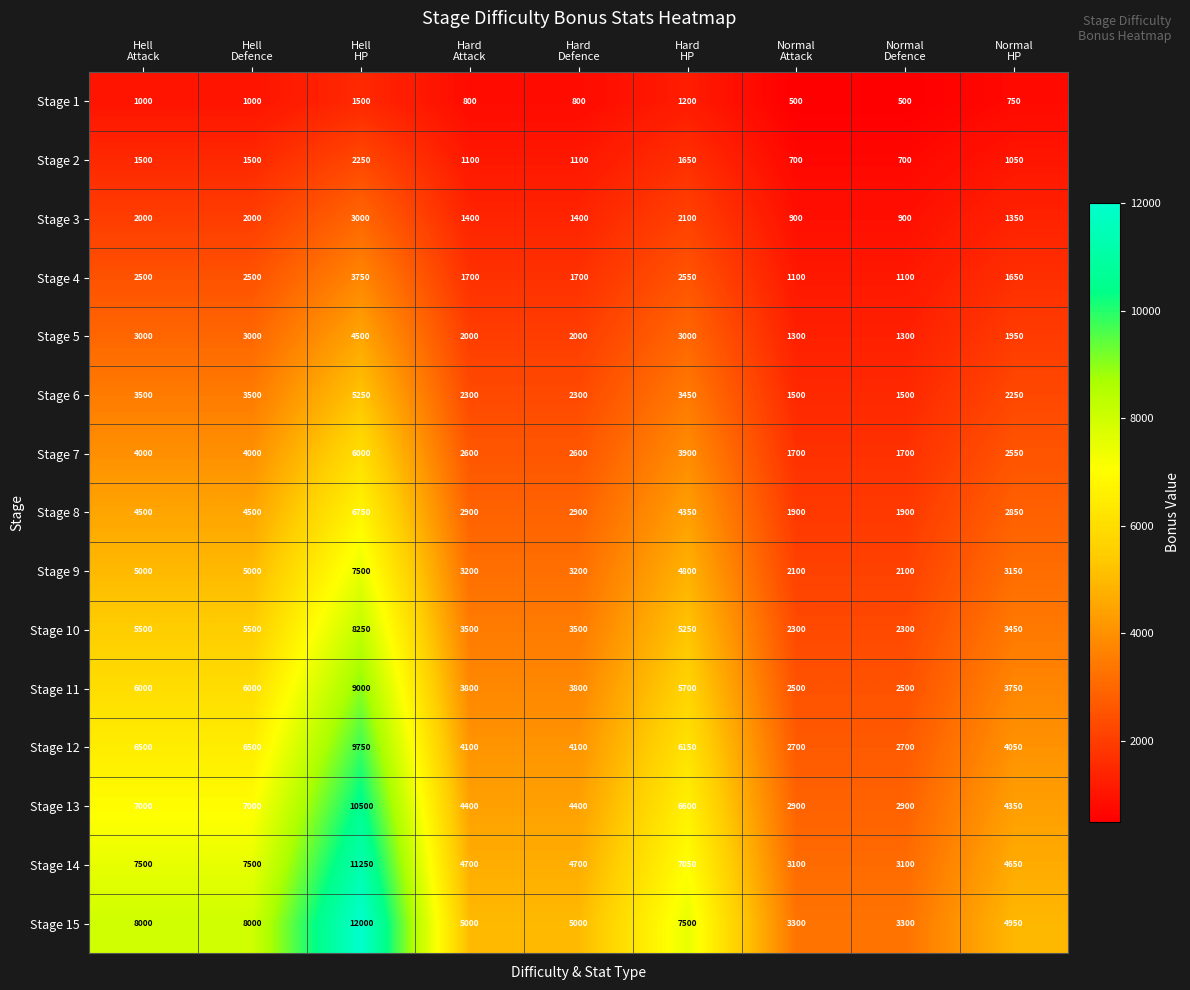

Which series has the largest total across all categories?

Stage 15